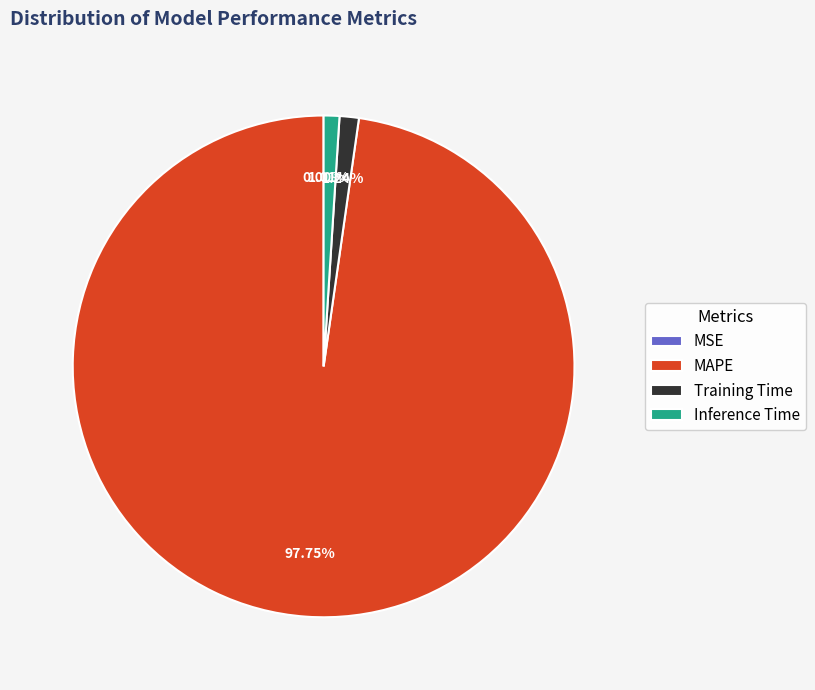

What percentage is the Inference Time slice, to the nearest percent?

1%